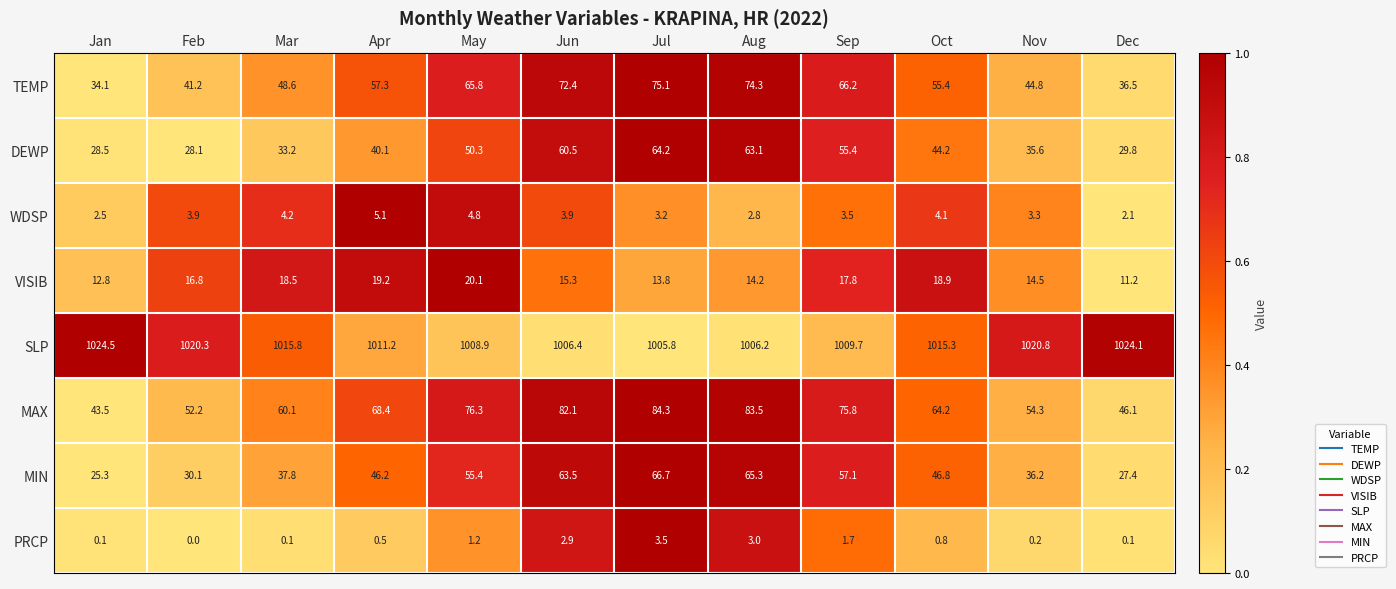

Between Feb and Jul, which series saw the biggest shift?

MIN